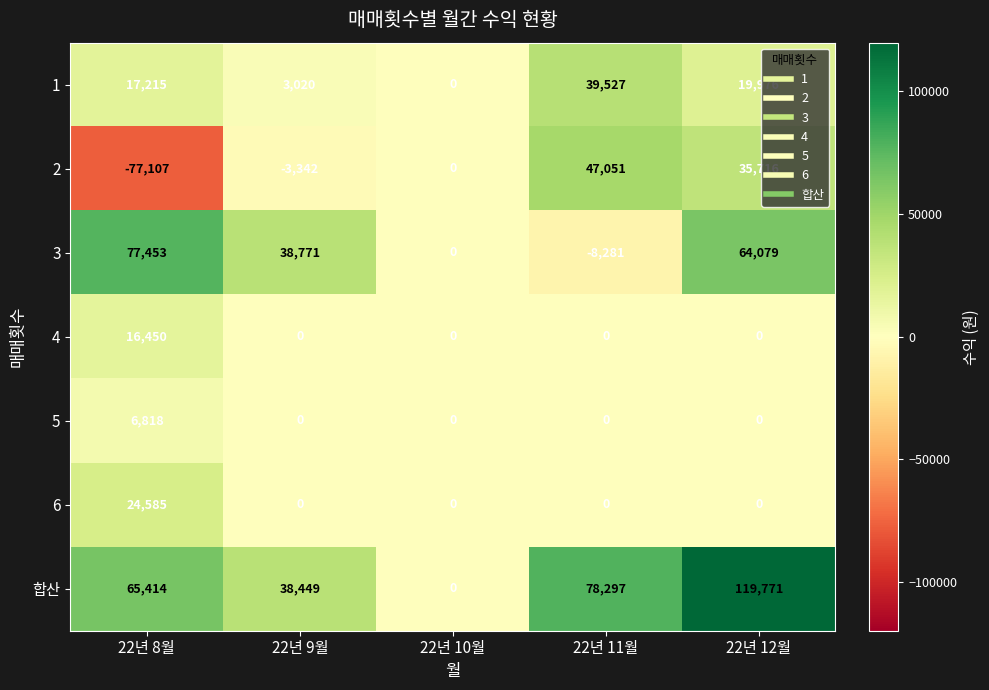

At which category is the sum across all series the highest?

22년 12월